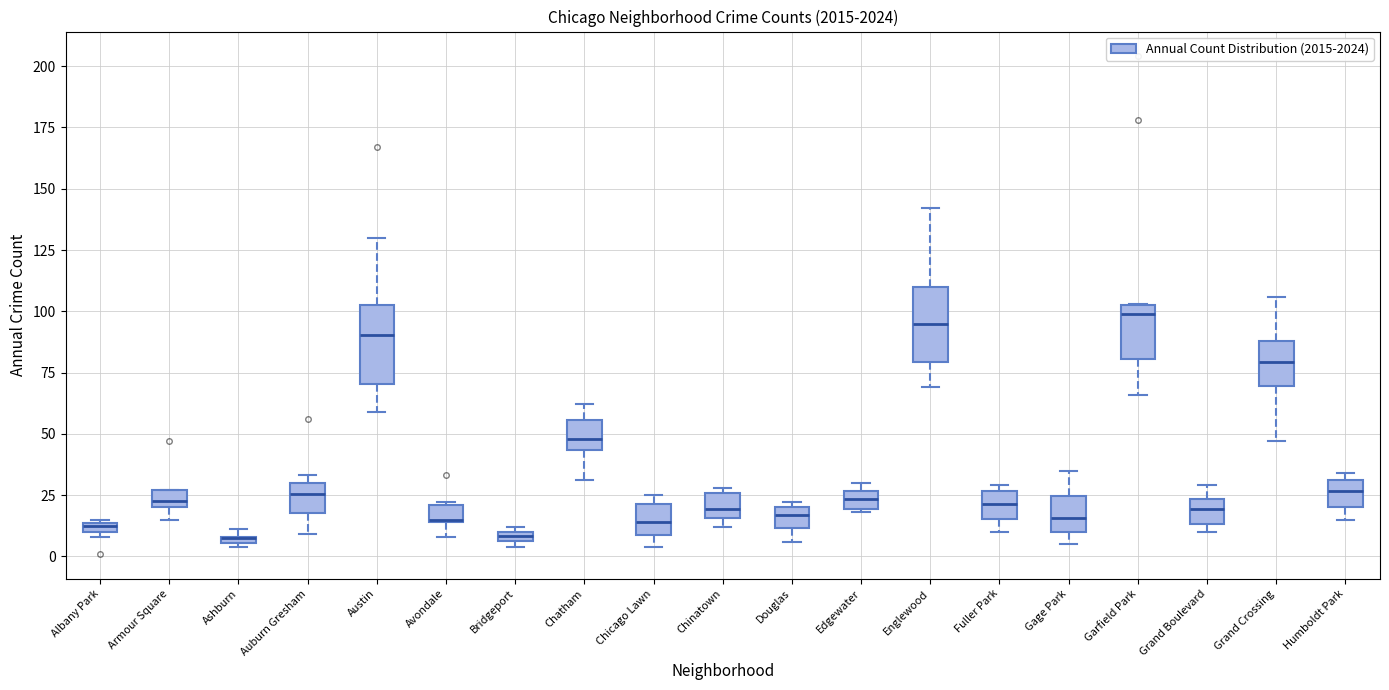

Where does the median line of the box for Grand Crossing sit on the y-axis? The values are not printed on the chart, so give them approximately, as read against the axis.

80